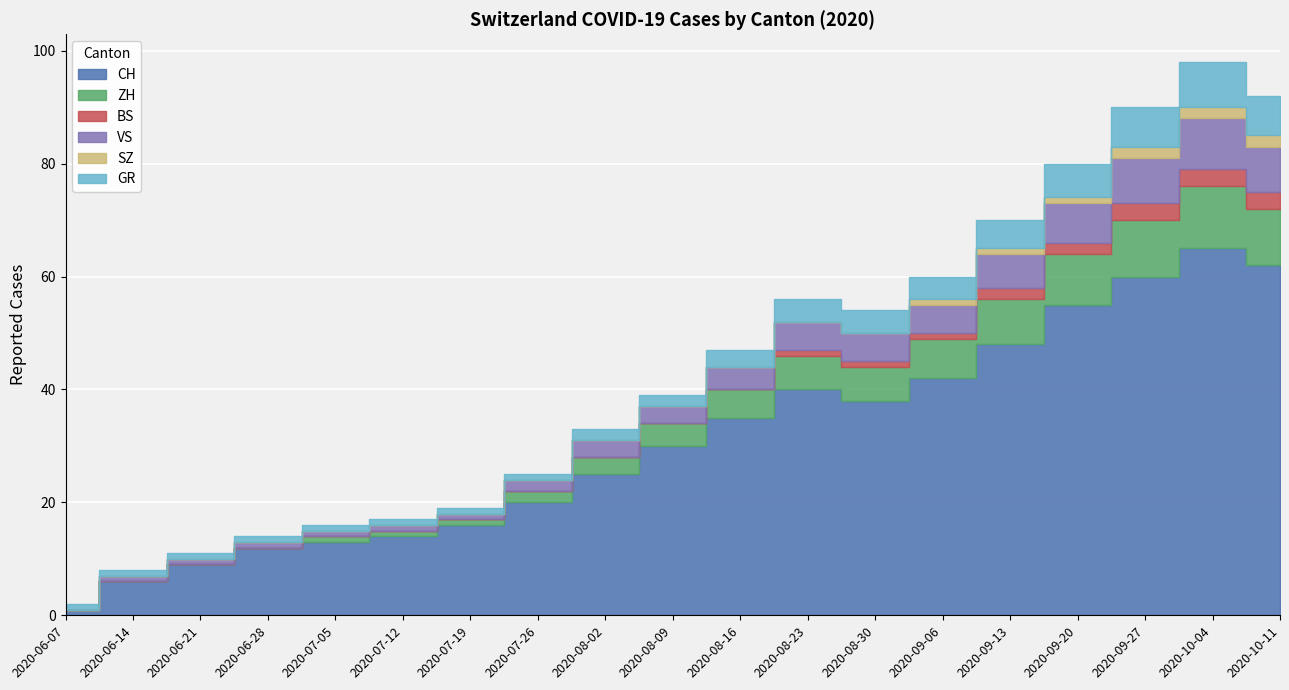

Where is SZ nearest to the value 1?

2020-09-06